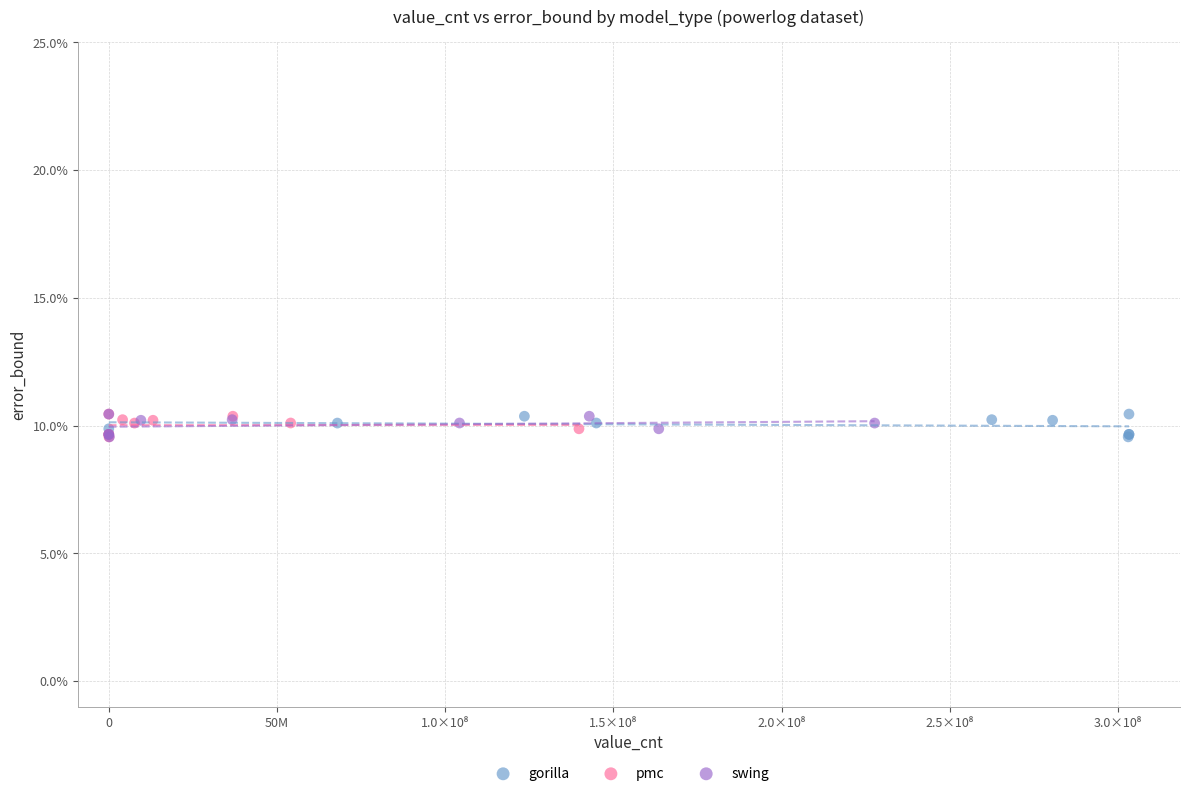

What are all the series names shown in the legend?

gorilla, pmc, swing